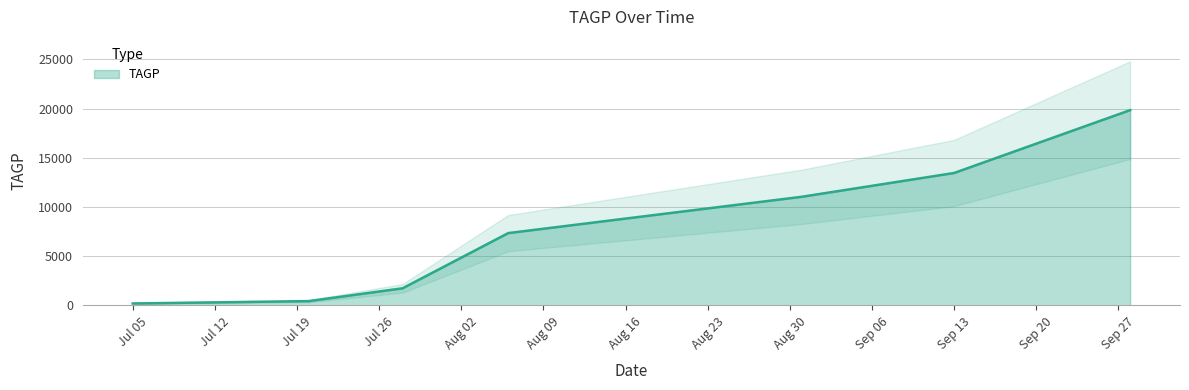

What is the label of the 7th point from the left?

2022/9/28